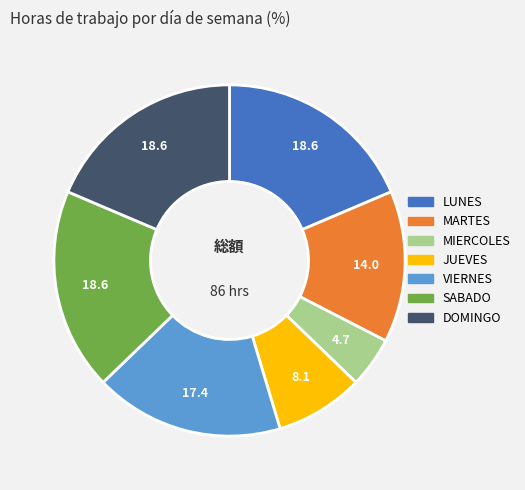

Do JUEVES and MIERCOLES together represent more than half of the pie?

No